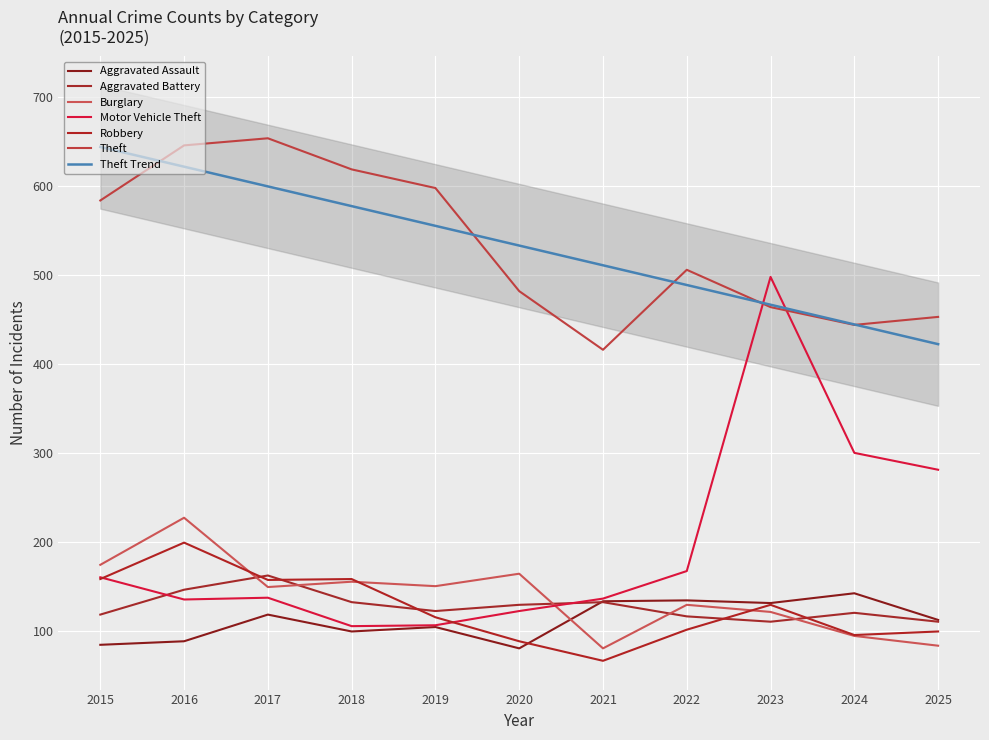

What is the smallest value displayed?

66